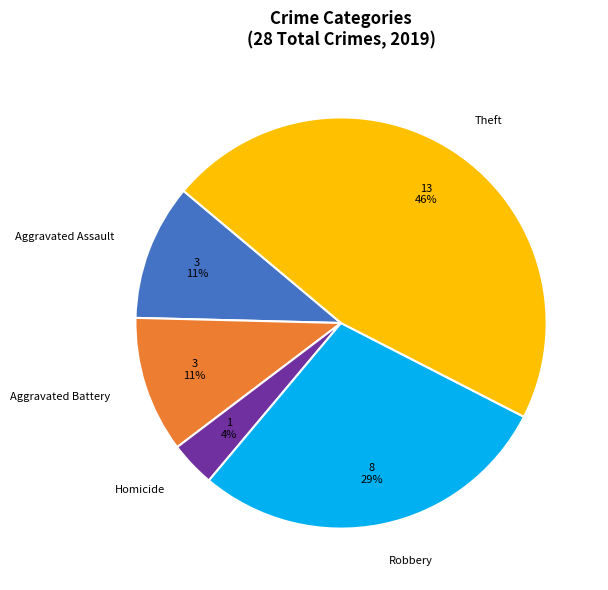

The Homicide slice represents 13% of the pie. True or false?

False